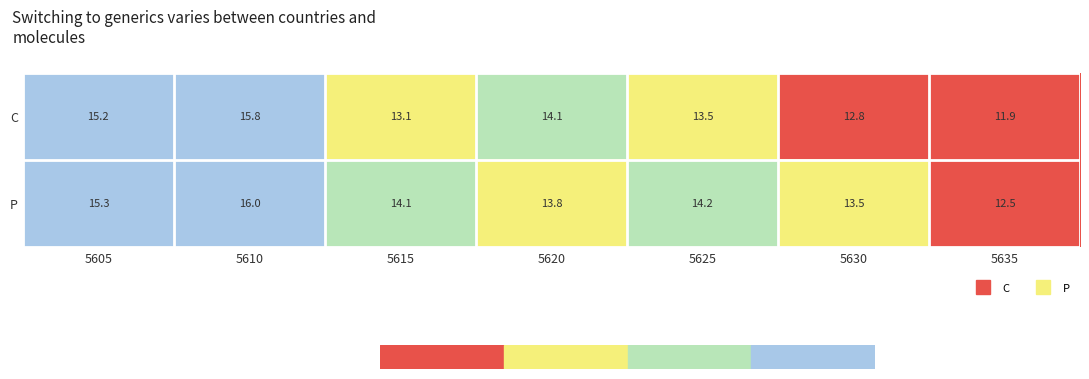

What value does the C series have at 5620?

14.1